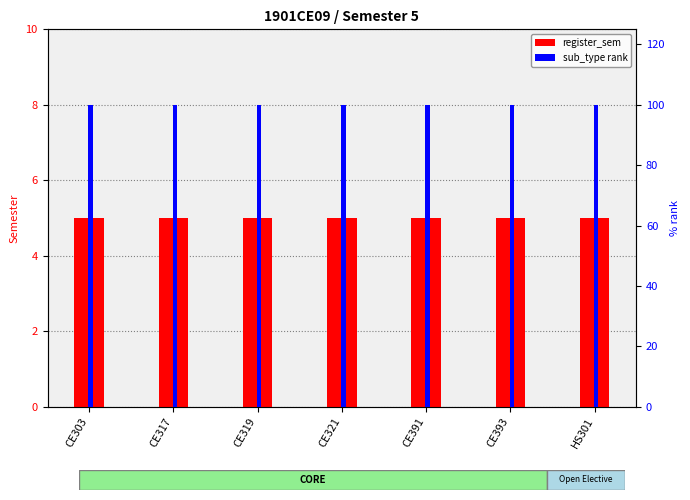

True or false: sub_type rank has a value of 100 at CE391.

True